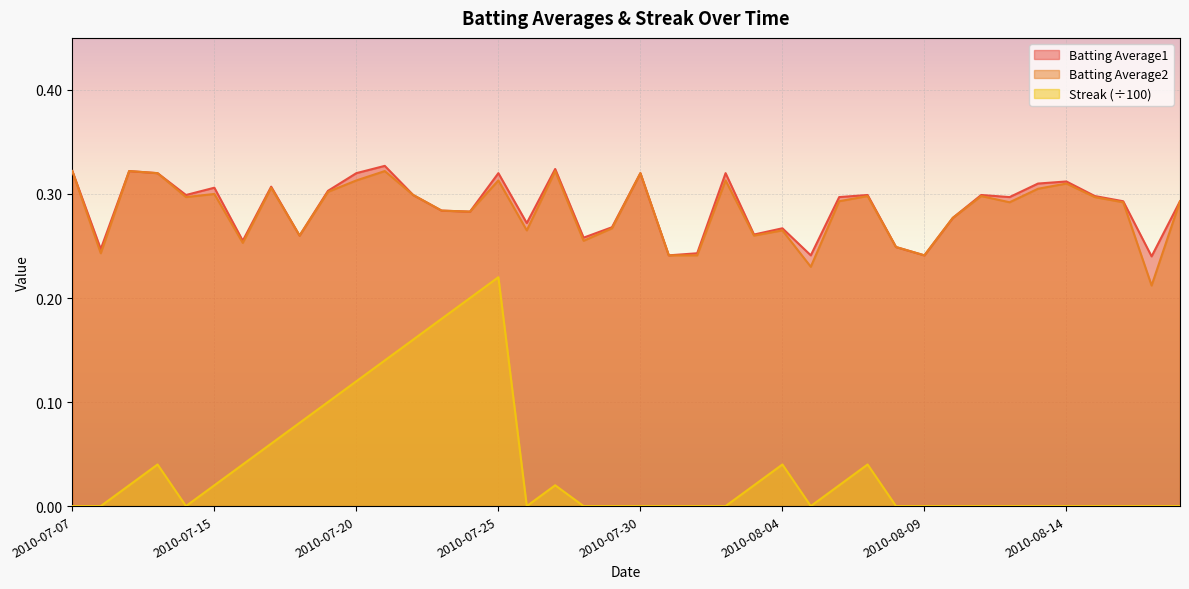

True or false: Batting Average1 and Streak (÷100) cross at least once.

False